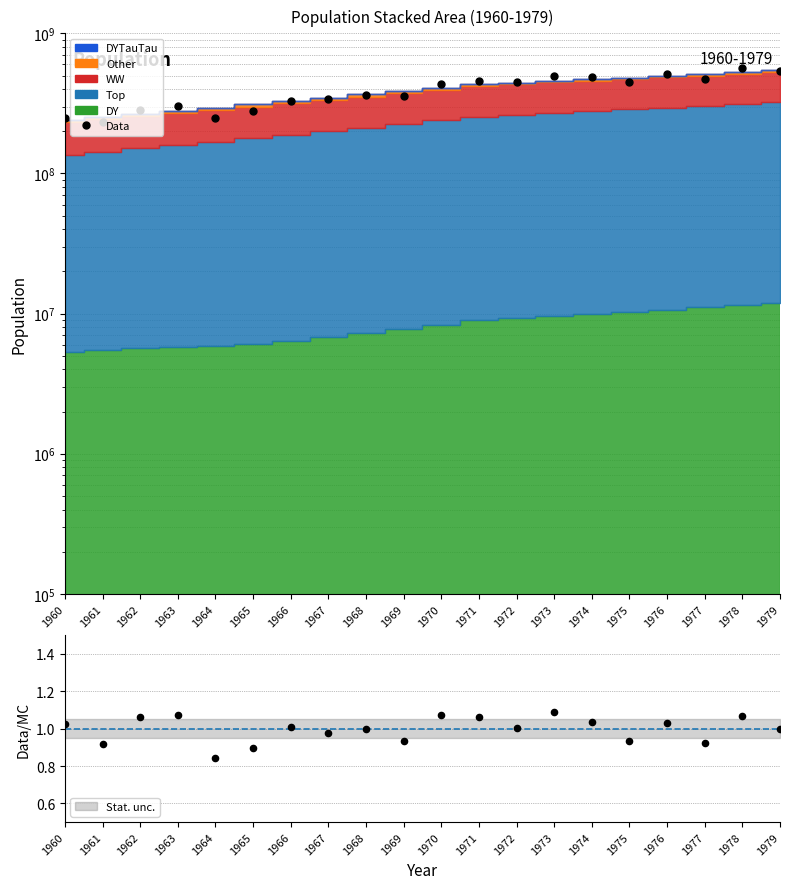

What is the change in value from 1971 to 1972?

-12325324.1